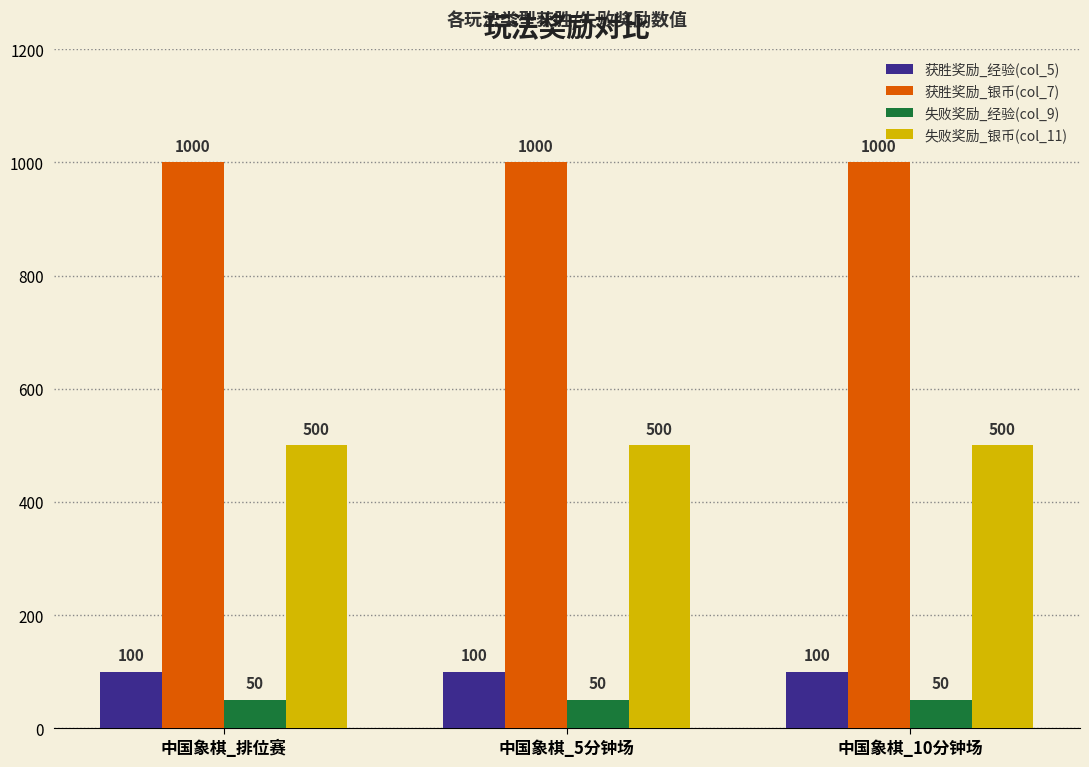

Rank the series at 中国象棋_5分钟场 from highest to lowest value.

获胜奖励_银币(col_7), 失败奖励_银币(col_11), 获胜奖励_经验(col_5), 失败奖励_经验(col_9)